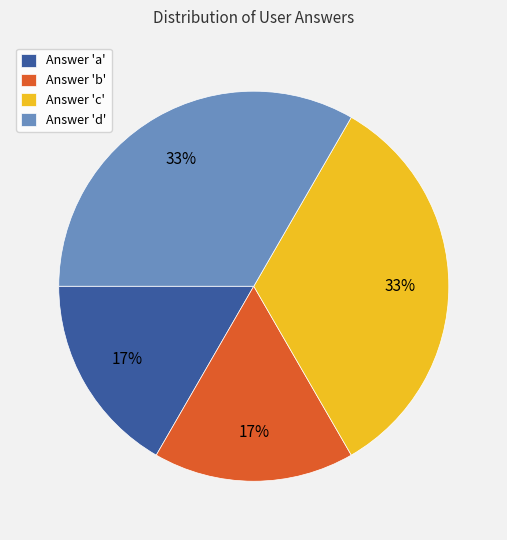

True or false: Answer 'c' accounts for 33% of the total.

True